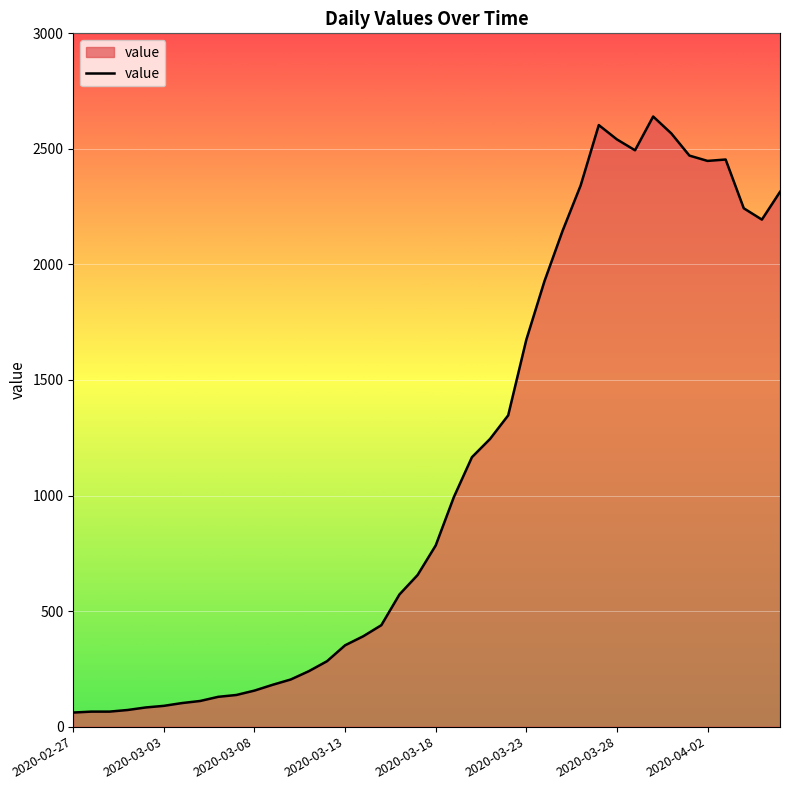

What is the smallest value displayed?

61